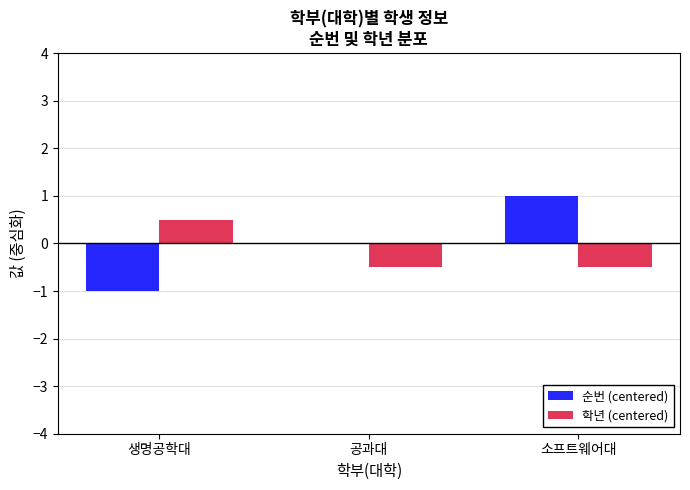

Is it true that 학년 (centered) equals 0.8 at 생명공학대?

False